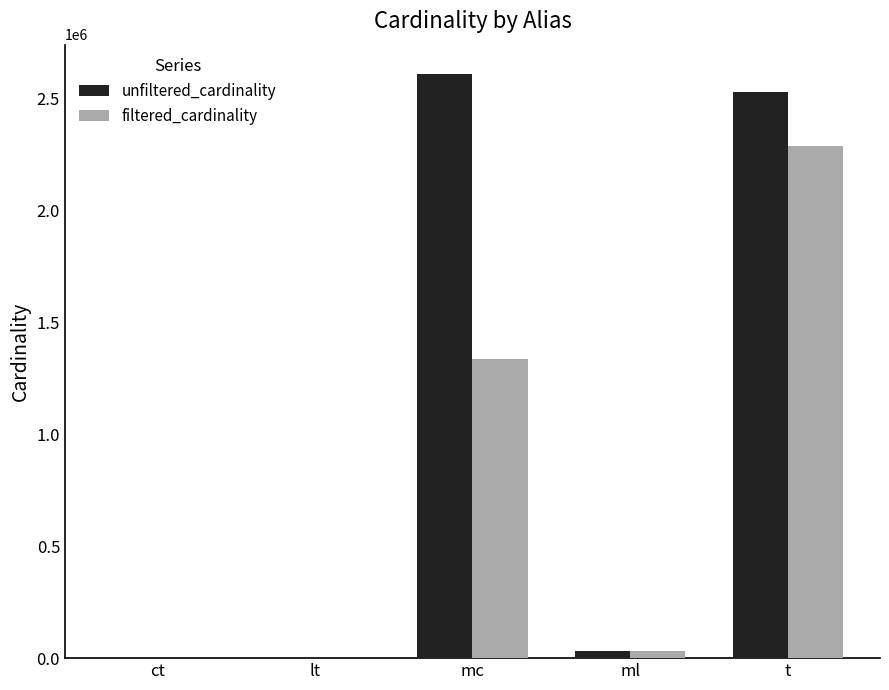

What is the sum of all filtered_cardinality values?

3654429